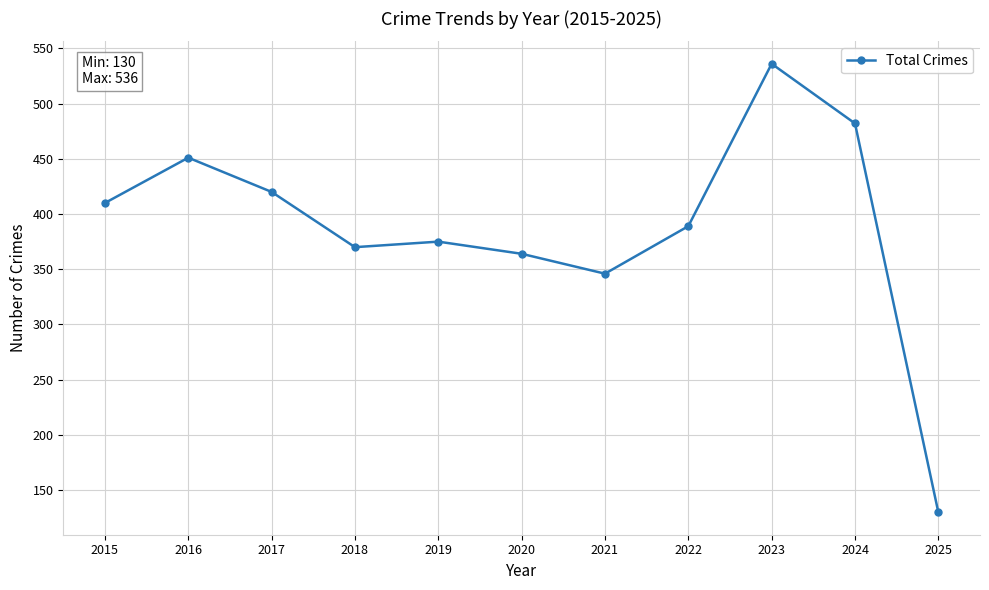

How many categories are shown in the chart?

11